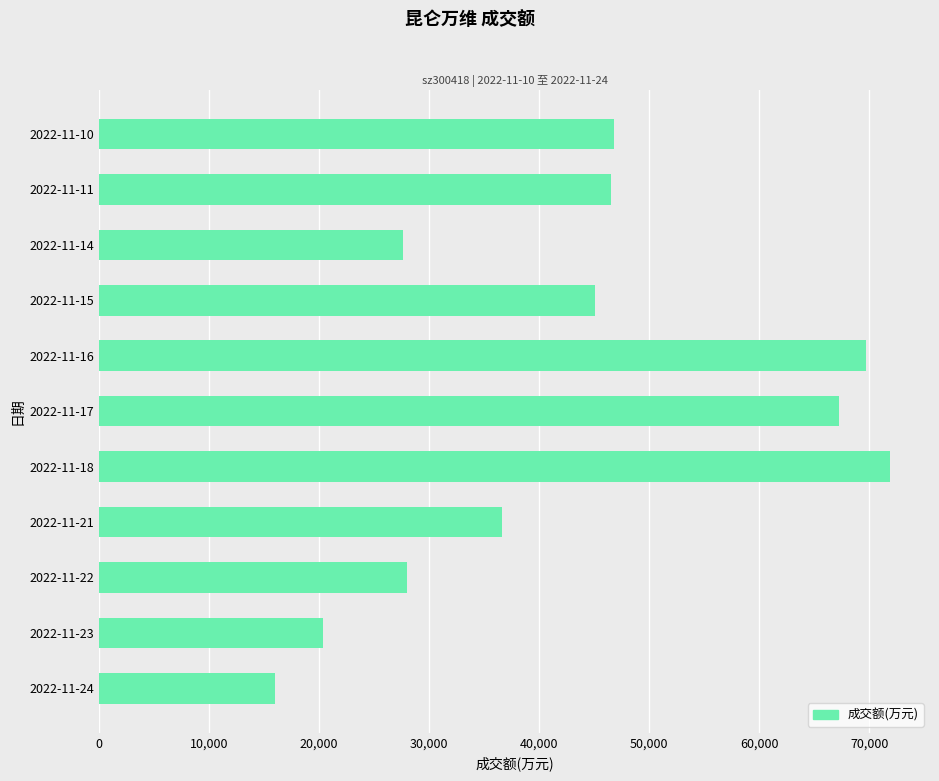

What is the difference between the maximum and second lowest values?

51597